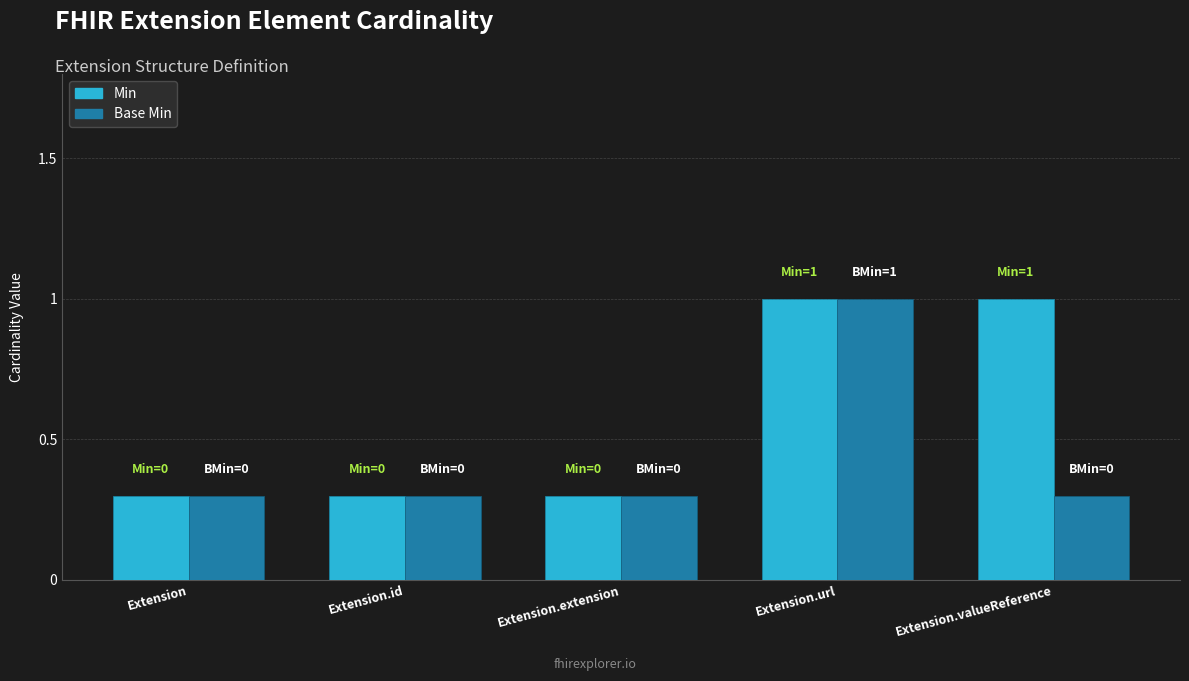

Which category has the highest value in the Min series?

Extension.url